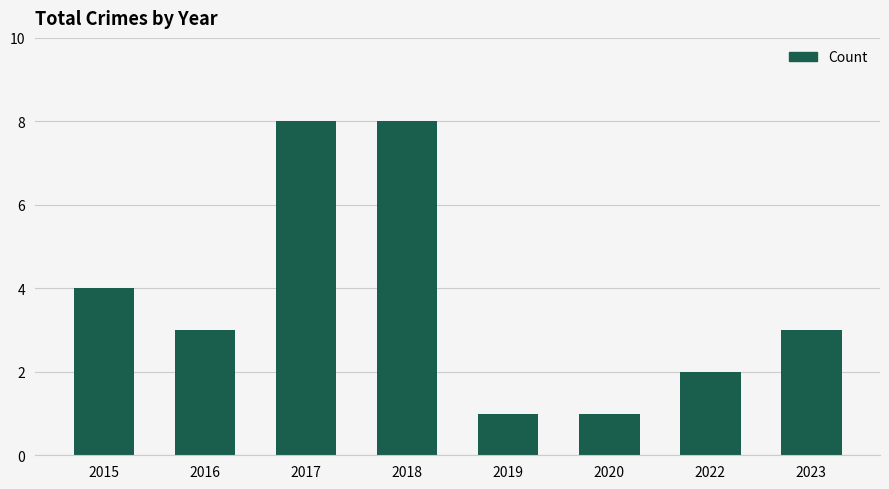

Is it true that the value at 2015 is 4?

True